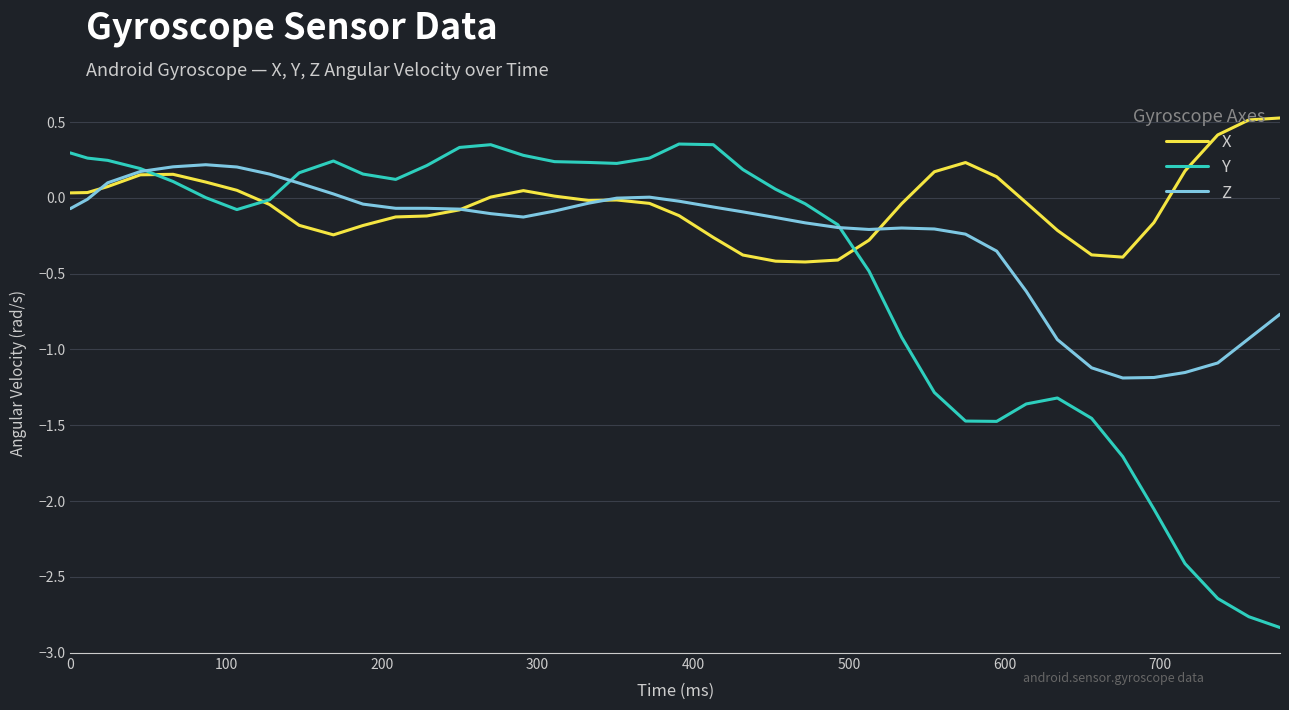

List the series in order of their overall mean, lowest first.

Y, Z, X